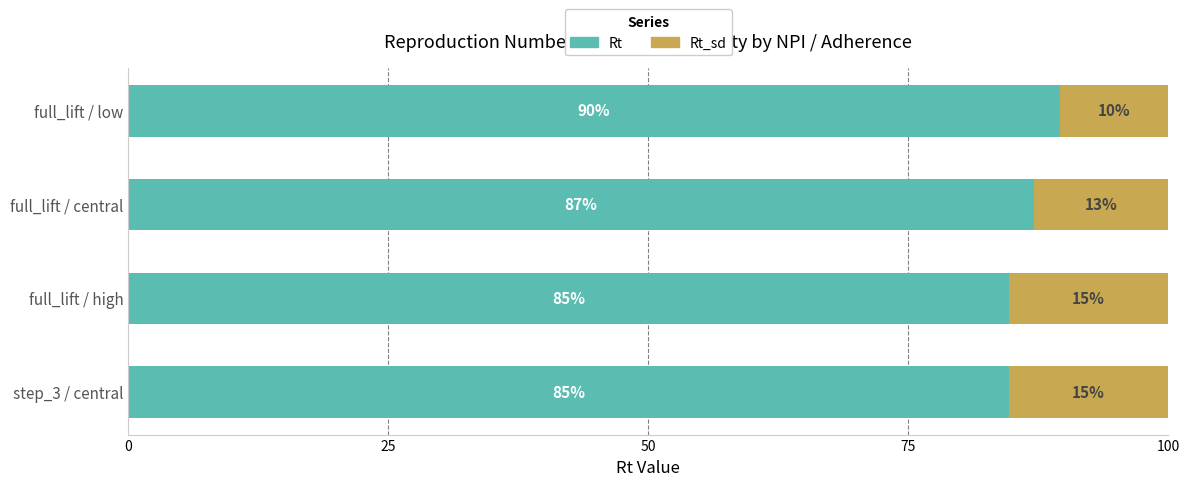

Count the Rt values in the range 84 to 89.

3